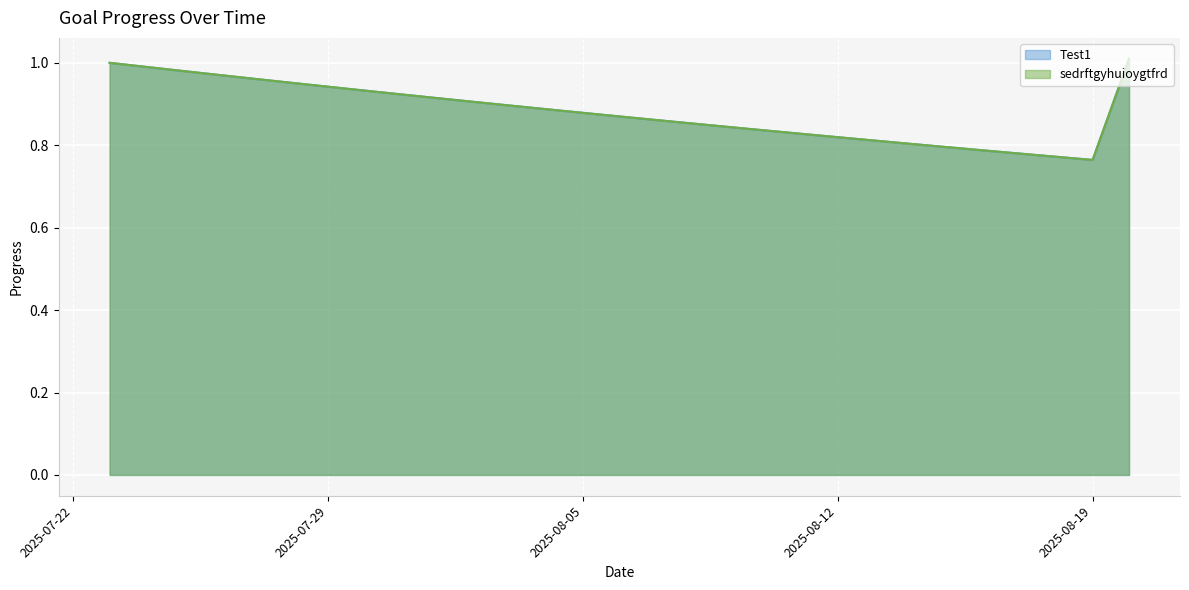

What are all the series names shown in the legend?

Test1, sedrftgyhuioygtfrd